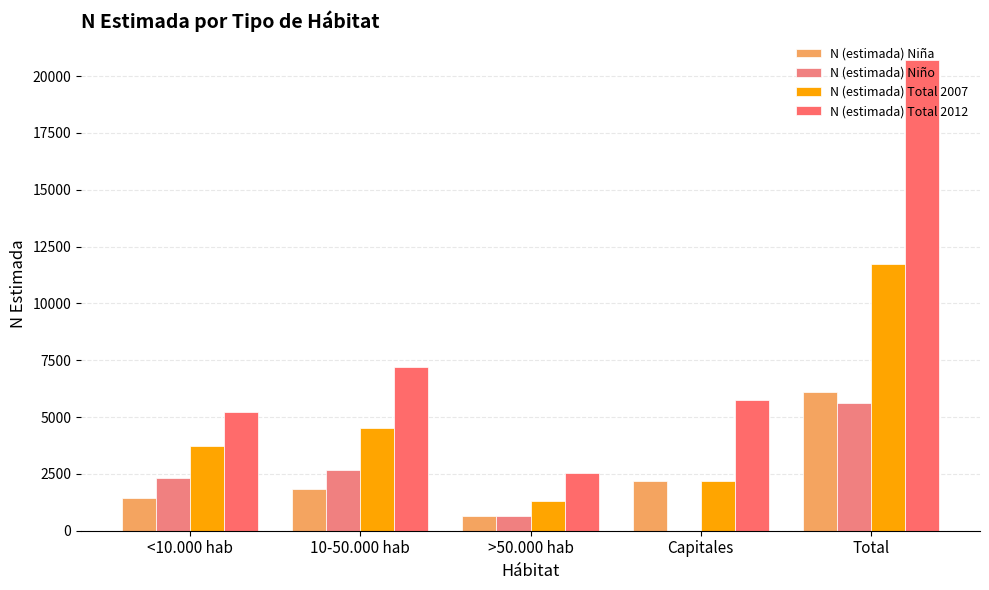

Reading right to left, list all the values displayed in this chart.

N (estimada) Niña: Total=6085	Capitales=2187	>50.000 hab=632	10-50.000 hab=1825	<10.000 hab=1440
N (estimada) Niño: Total=5634	Capitales=0	>50.000 hab=659	10-50.000 hab=2675	<10.000 hab=2300
N (estimada) Total 2007: Total=11719	Capitales=2187	>50.000 hab=1291	10-50.000 hab=4500	<10.000 hab=3740
N (estimada) Total 2012: Total=20726	Capitales=5754	>50.000 hab=2524	10-50.000 hab=7219	<10.000 hab=5228